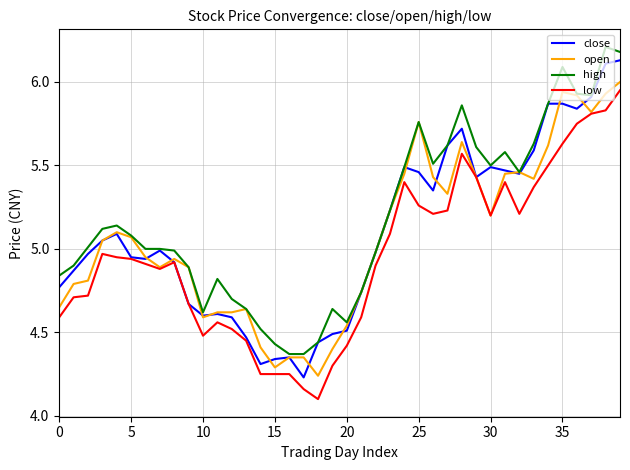

List the series in order of their peak value, lowest first.

low, open, close, high